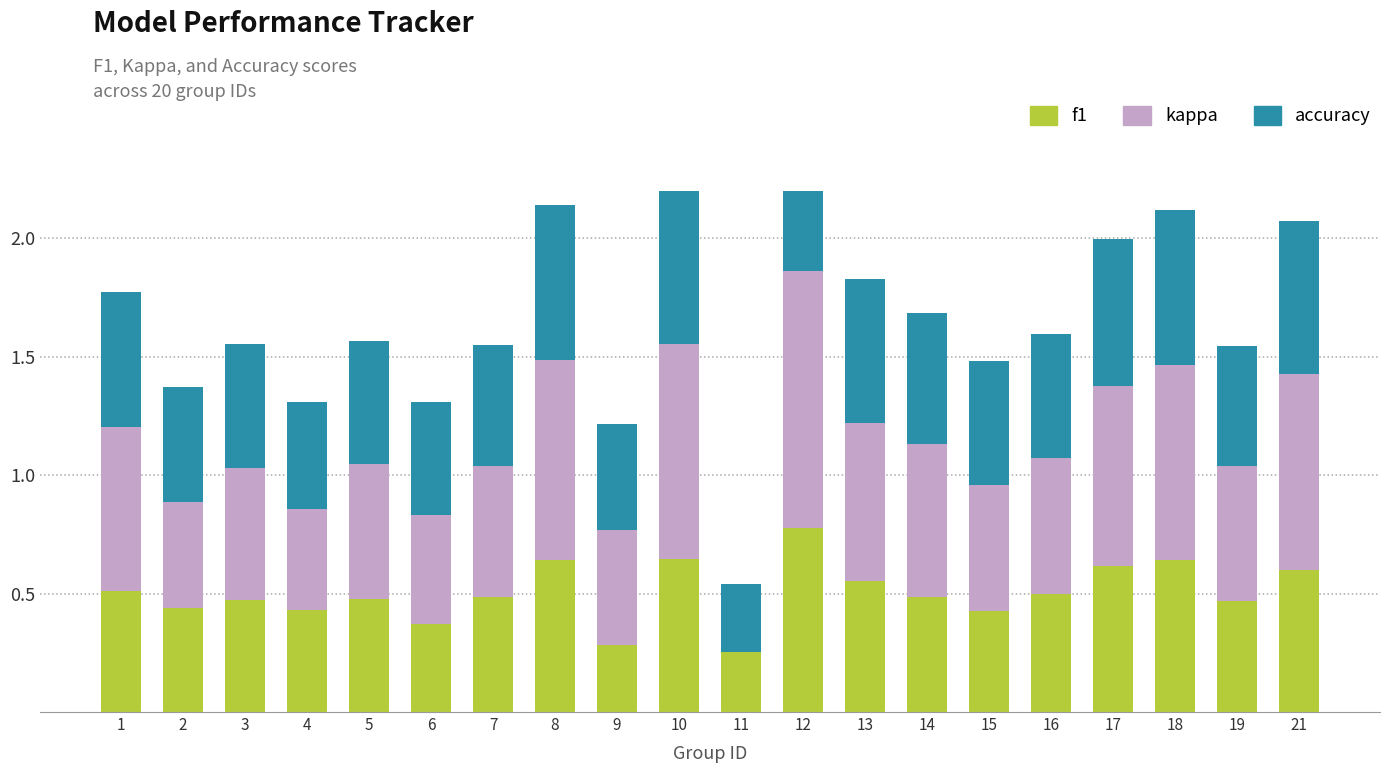

What are all the series names shown in the legend?

f1, kappa, accuracy